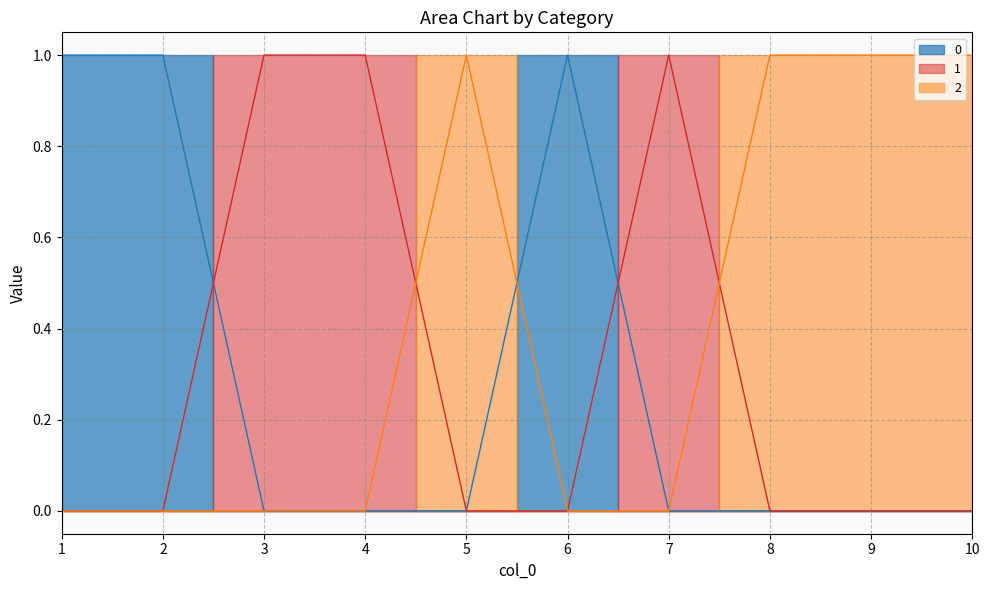

How many intersections are there between 1 and 0?

2